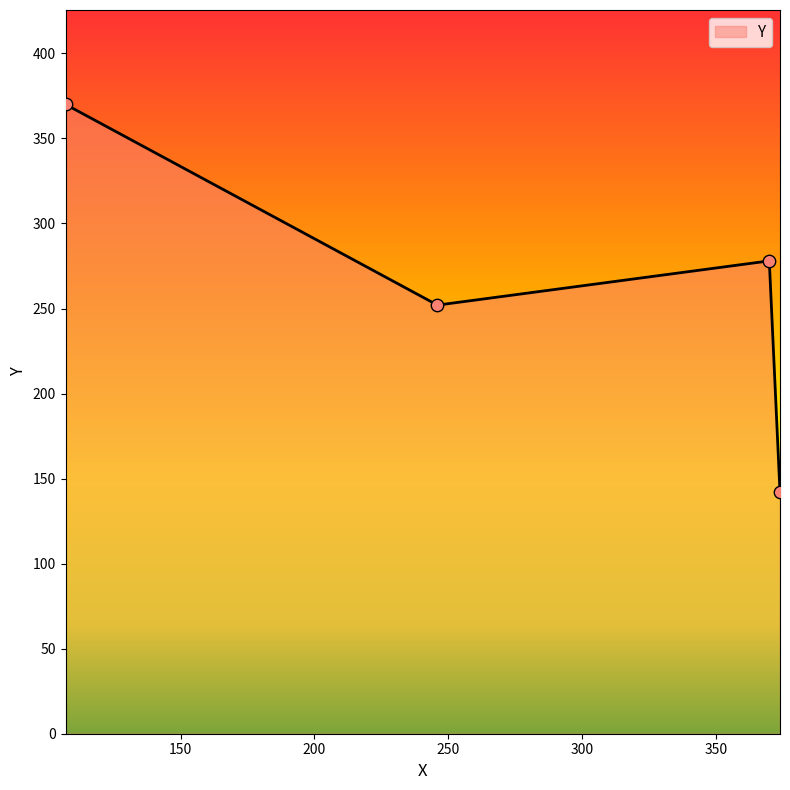

What is the sum of all values?

1042